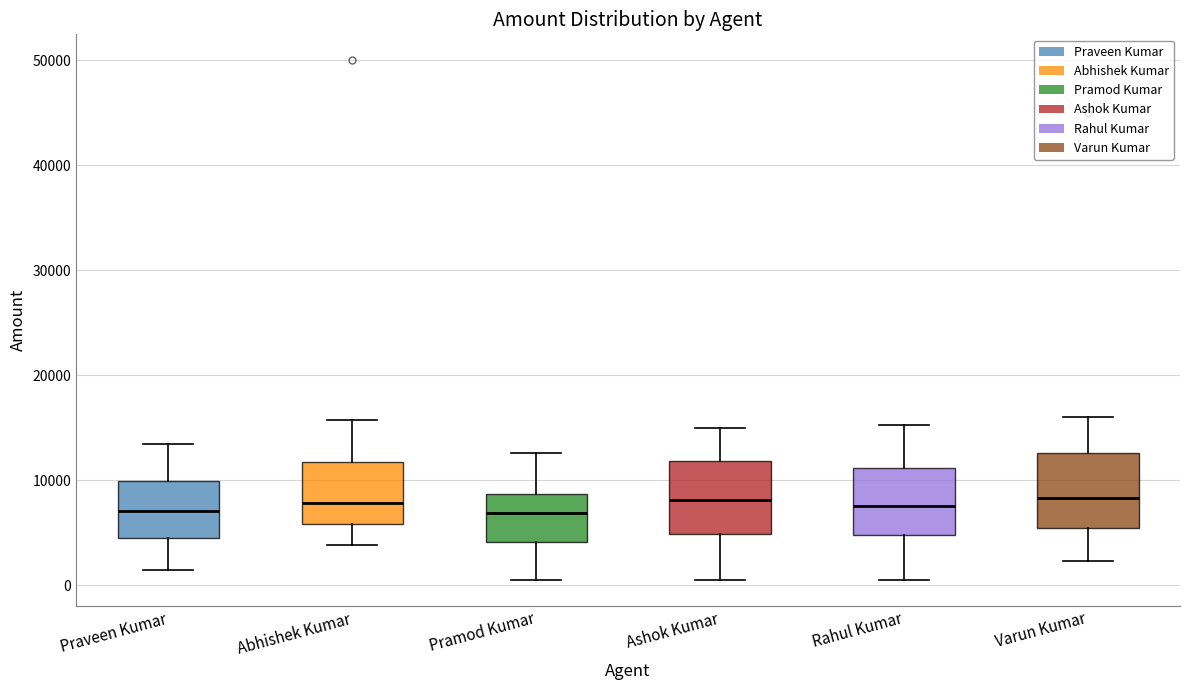

Where does the median line of the box for Rahul Kumar sit on the y-axis? The values are not printed on the chart, so give them approximately, as read against the axis.

8000